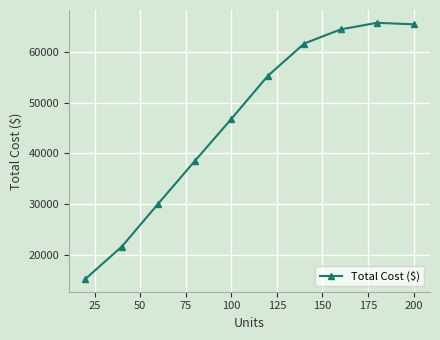

Reading right to left, what are all the values shown in this chart?

65500	65800	64500	61700	55300	46800	38500	30100	21600	15200